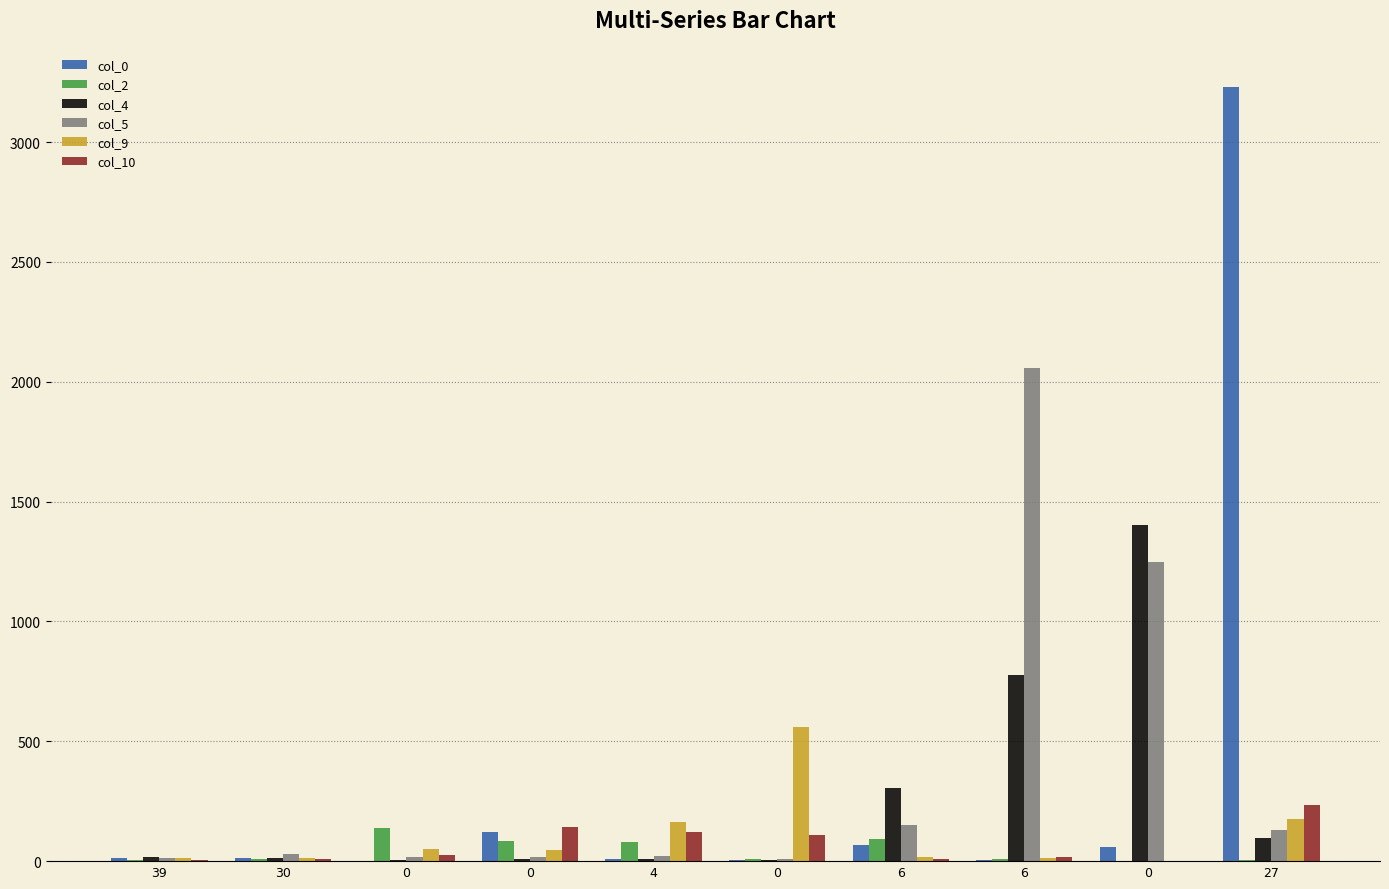

How many groups of bars are there?

10